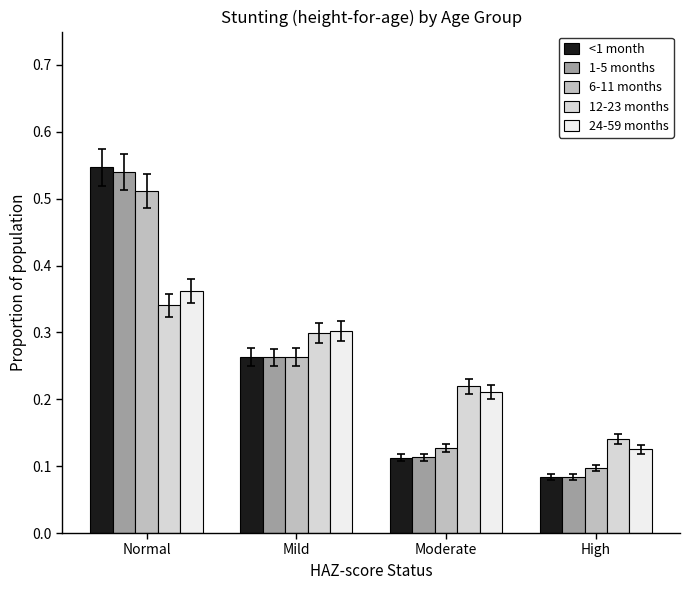

At which category does the chart reach its peak across all series?

Normal